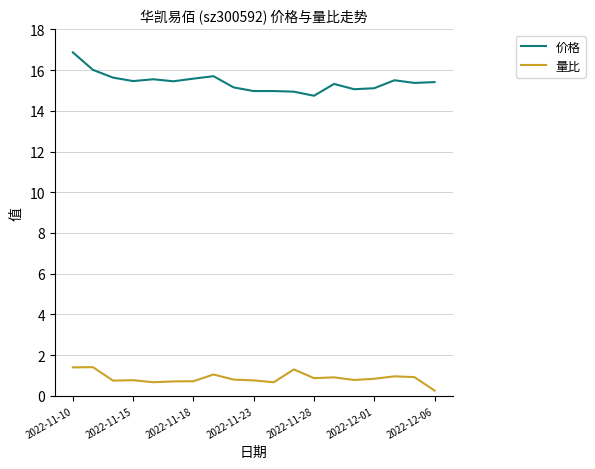

What is the minimum value for 价格?

14.7